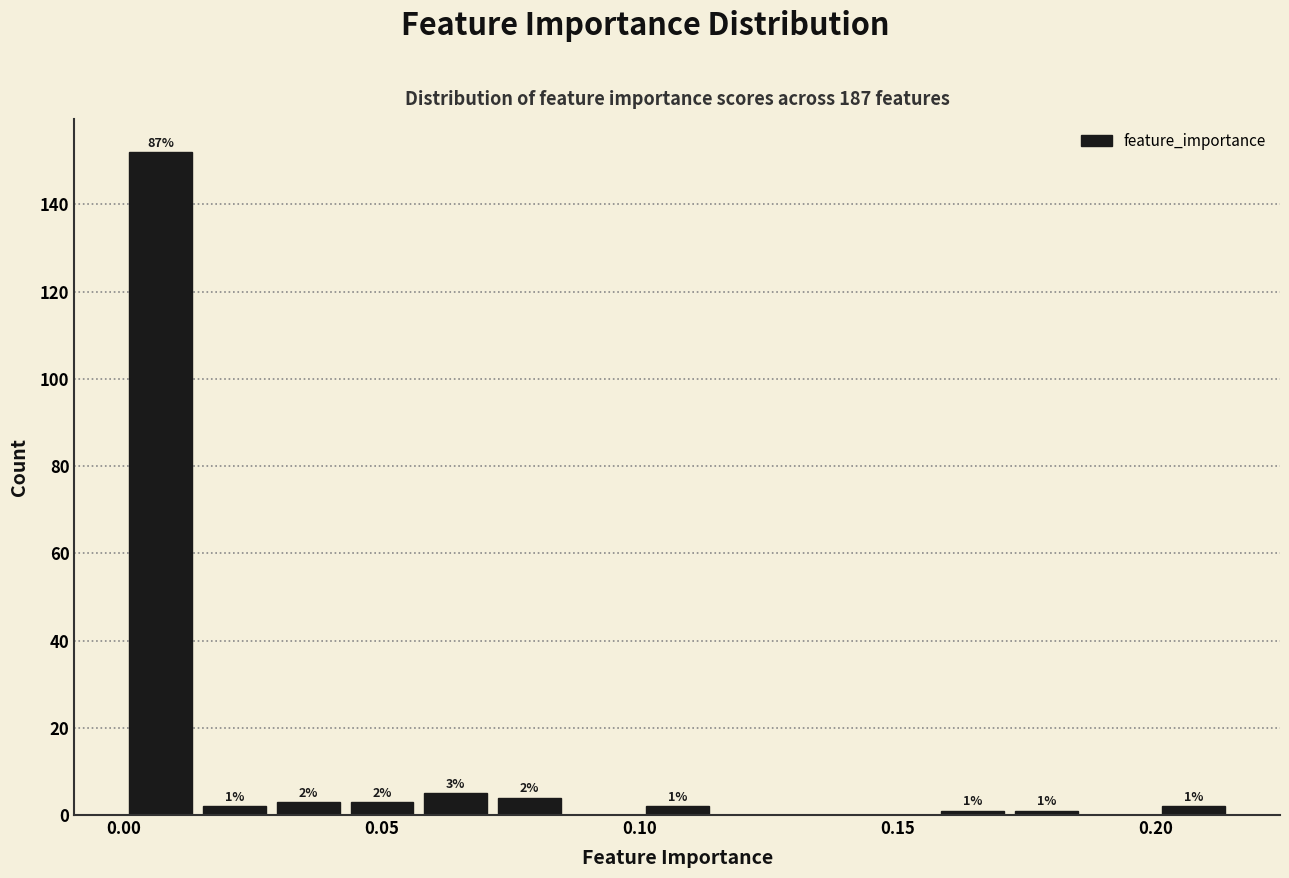

Around what value on the x-axis is the tallest bar? Give the approximate position of its centre, as read against the axis.

0.005